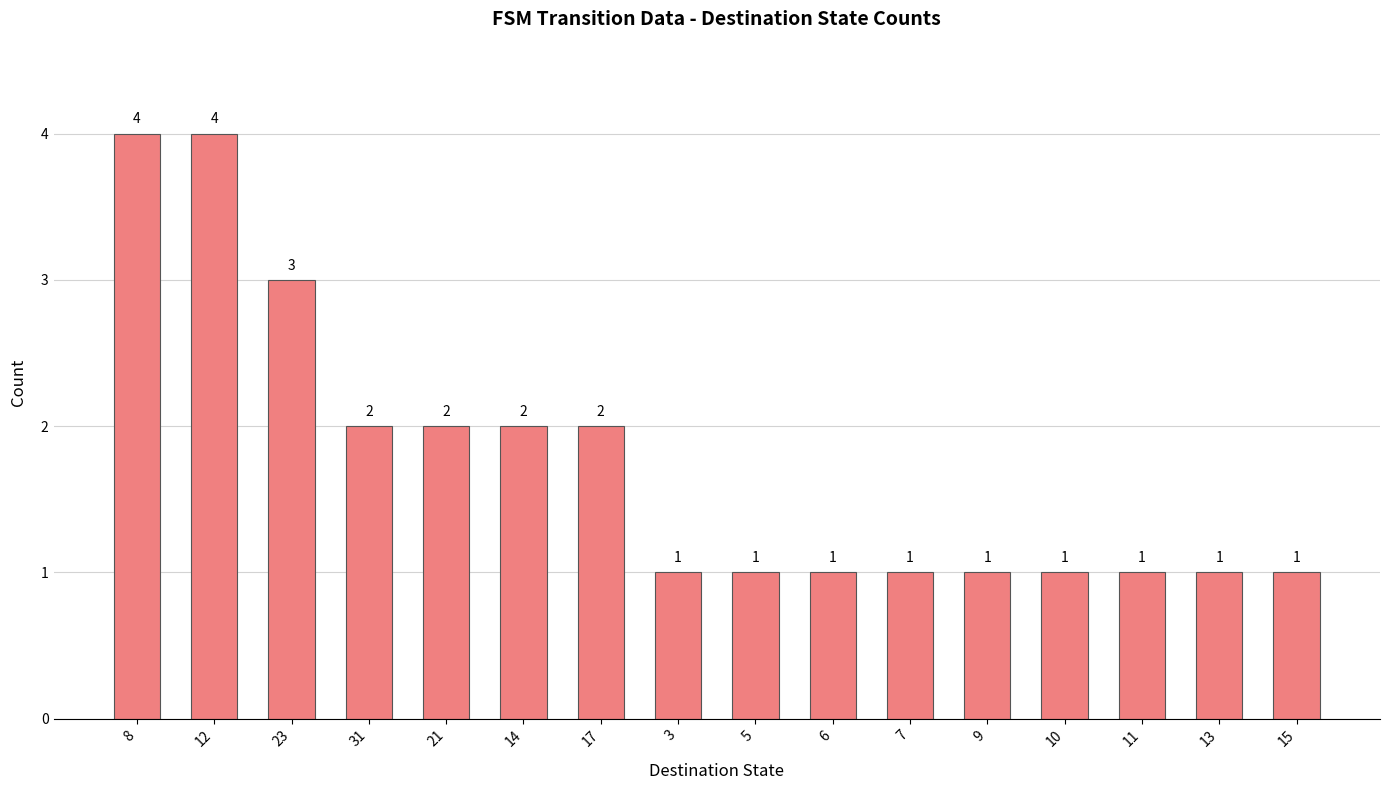

Is it true that the value at 15 is 2?

False